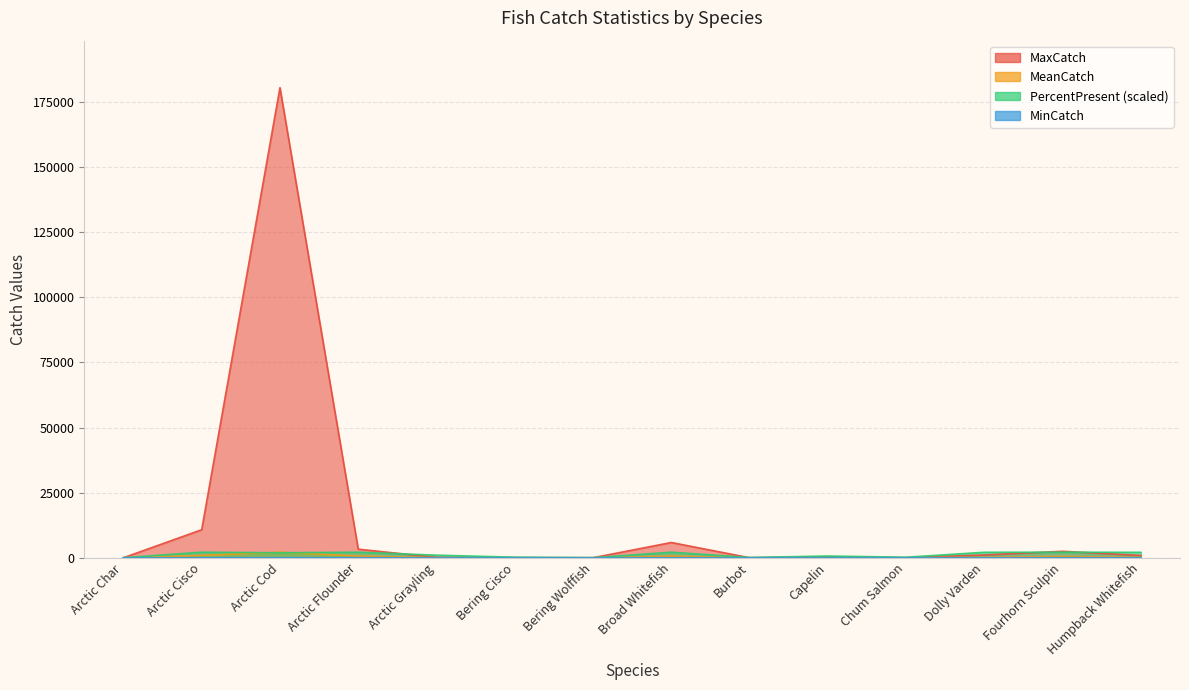

How many lines are shown in the chart?

4